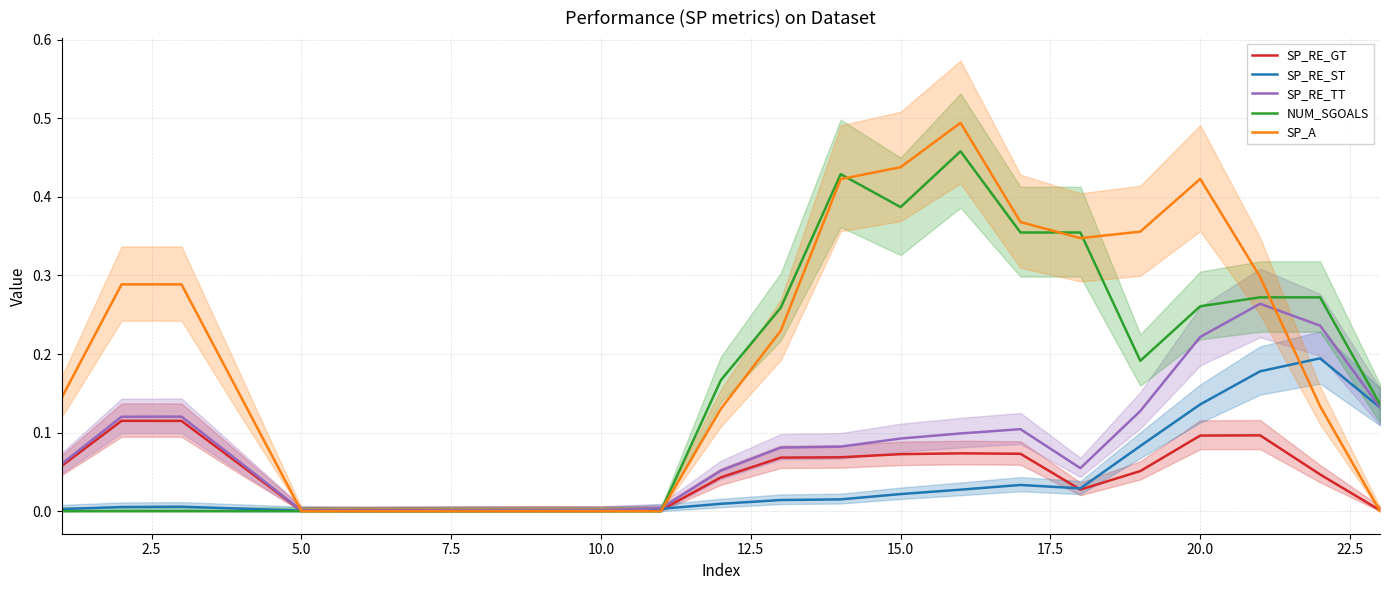

True or false: SP_RE_ST has a value of 0.0 at 10.0.

True